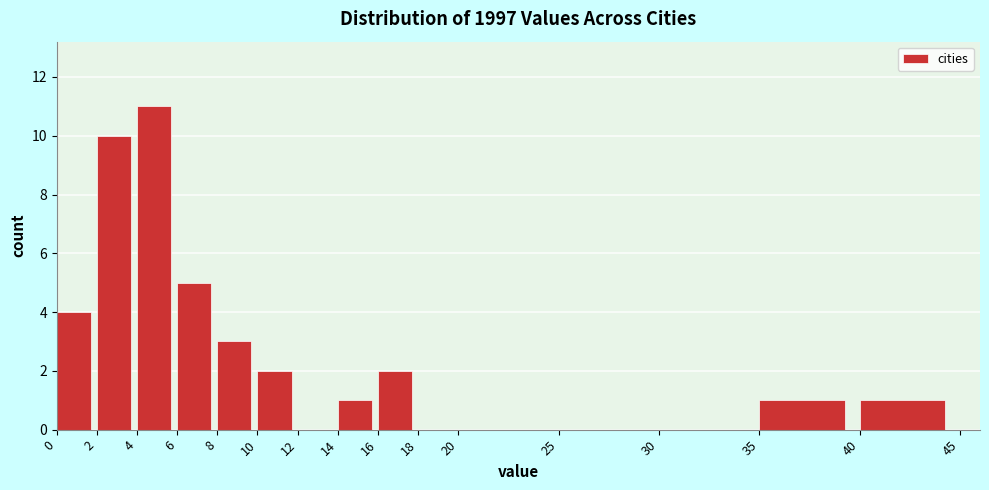

Reading left to right, list every bar in this chart as the range it spans on the x-axis followed by its height. The values are not printed on the chart, so give them approximately, as read against the axis.

0 to 2: 4
2 to 4: 10
4 to 6: 11
6 to 8: 5
8 to 10: 3
10 to 12: 2
12 to 14: 0
14 to 16: 1
16 to 18: 2
18 to 20: 0
20 to 25: 0
25 to 30: 0
30 to 35: 0
35 to 40: 1
40 to 45: 1